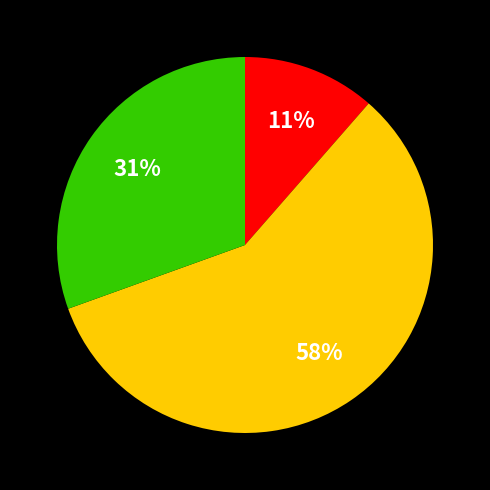

How many slices are in this pie chart?

3